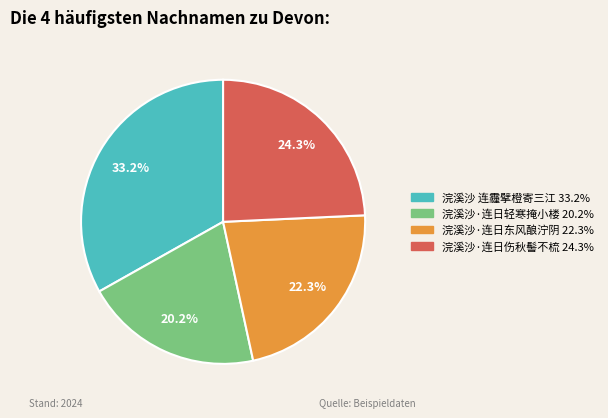

Is it true that 浣溪沙·连日东风酿泞阴 is 22% of the pie?

True